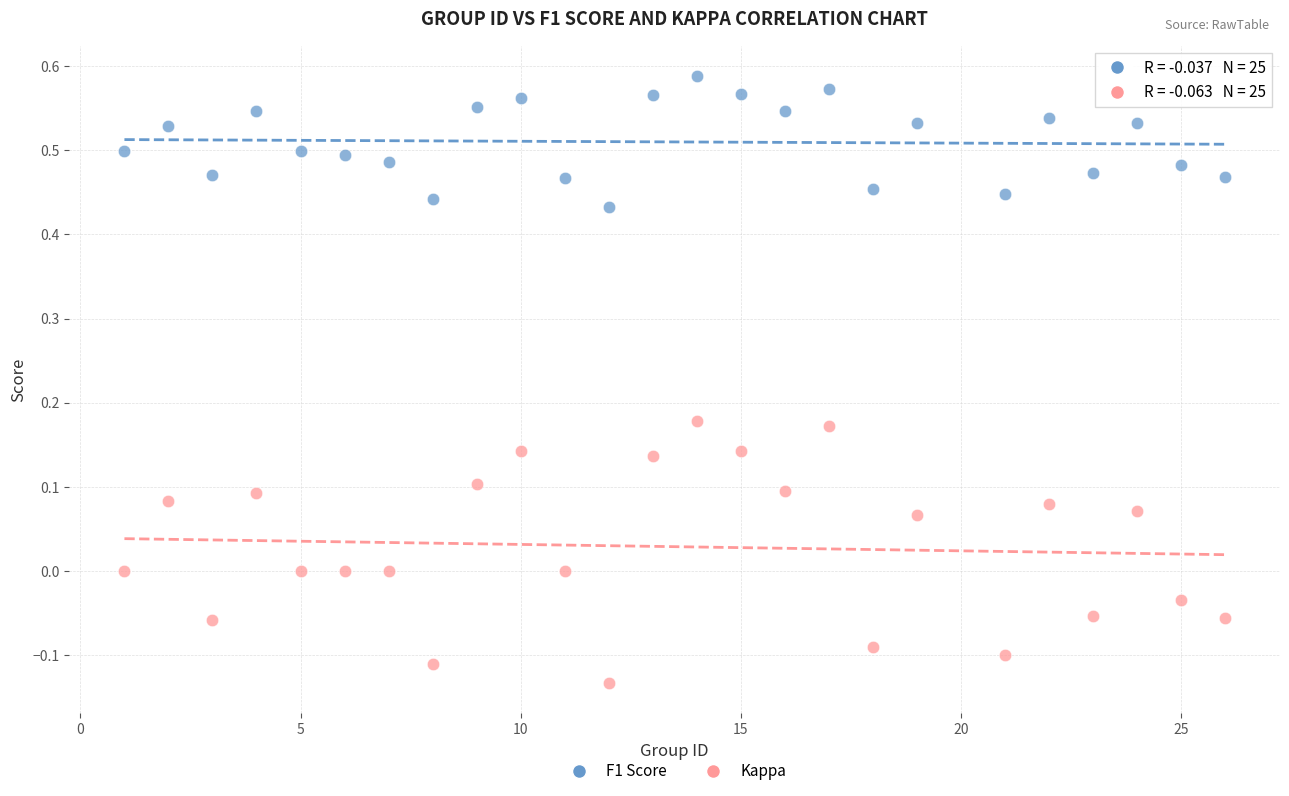

Which series has the largest Y range (max minus min)?

Kappa